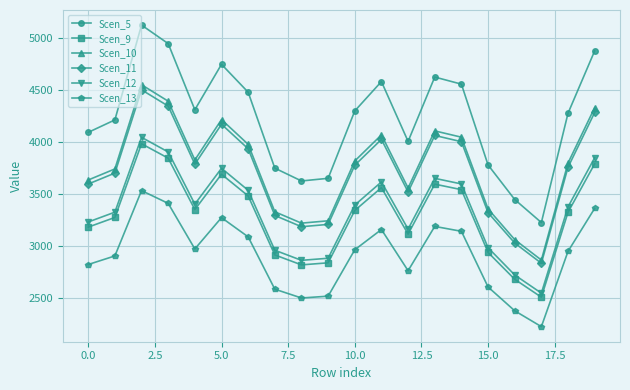

What is the value of the Scen_11 point at the 8th from the left?

3294.2